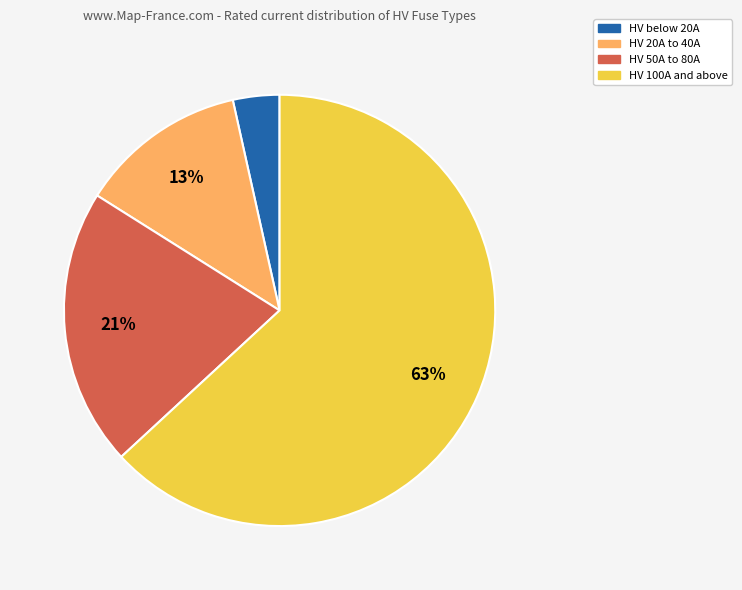

How many slices are in this pie chart?

4